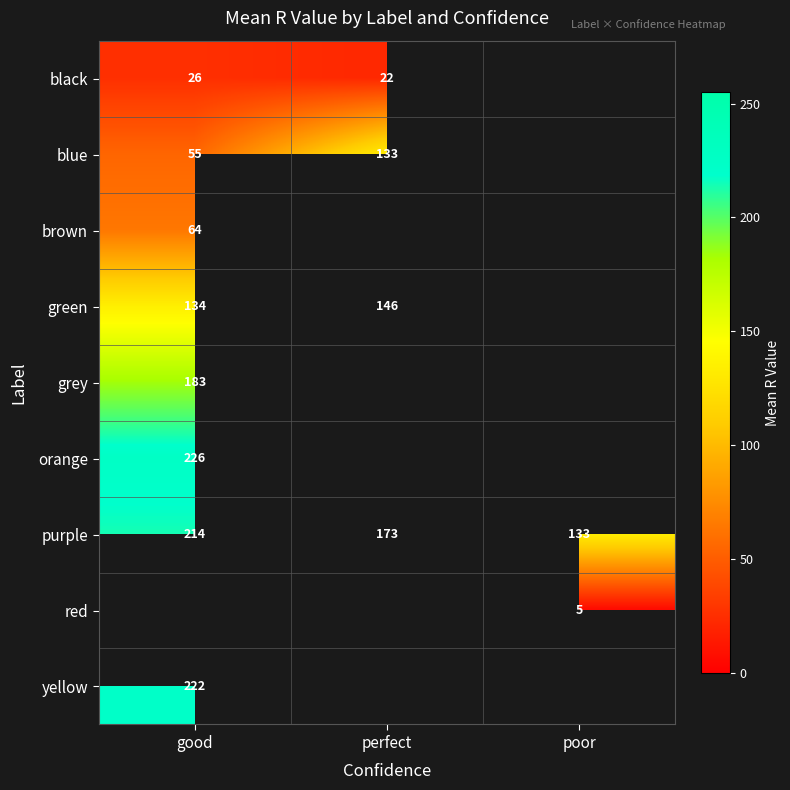

Which category has the highest value in the purple series?

good